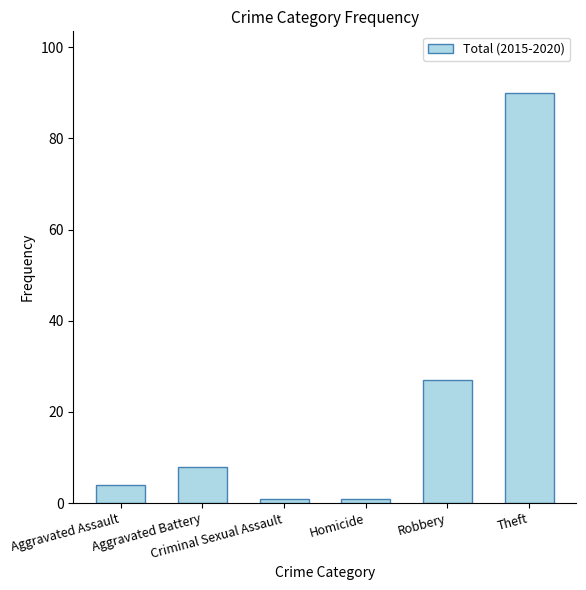

What is the difference between the second highest and minimum values?

26